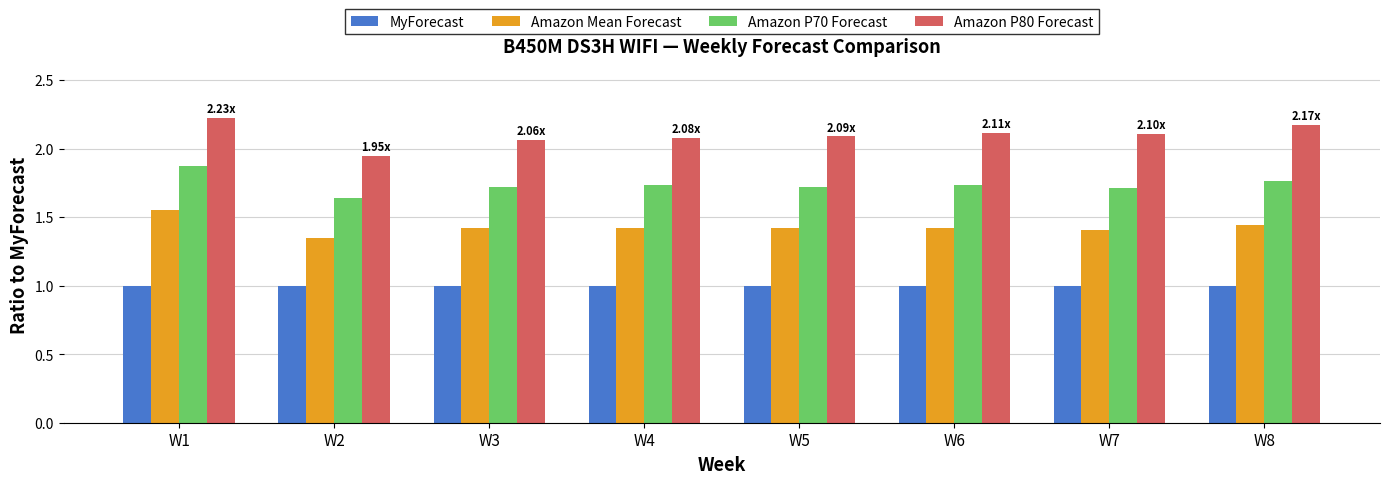

What is the difference between the highest and lowest values at W3?

1.1